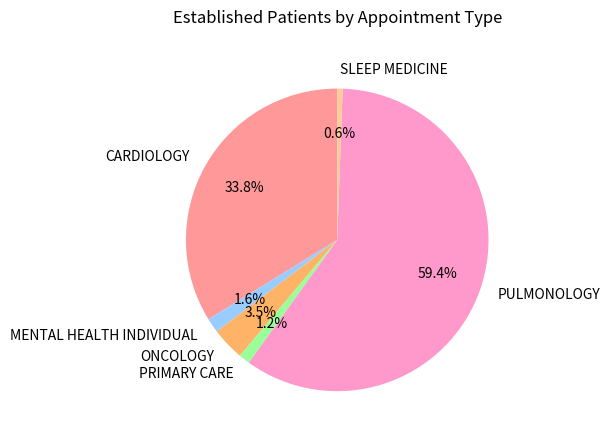

Count the number of slices in the pie.

6